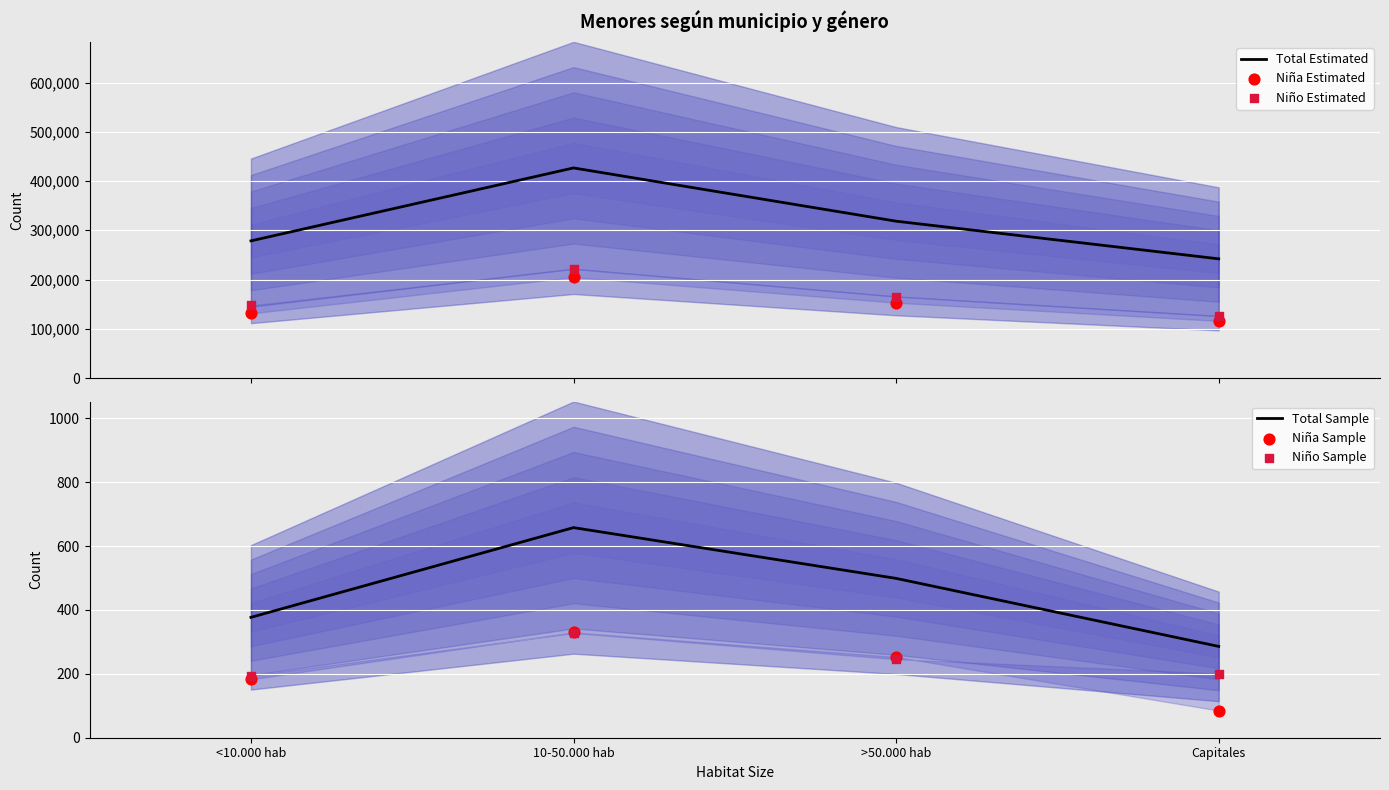

Which series reaches the maximum Y coordinate?

Total Estimated